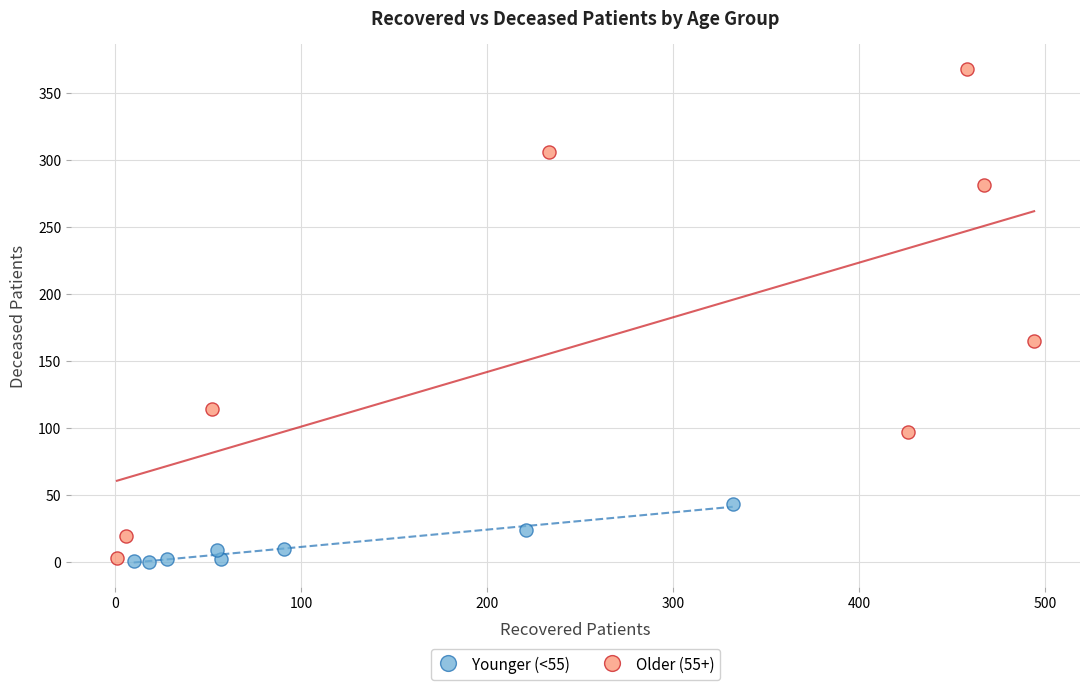

Which series reaches the maximum Y coordinate?

Older (55+)